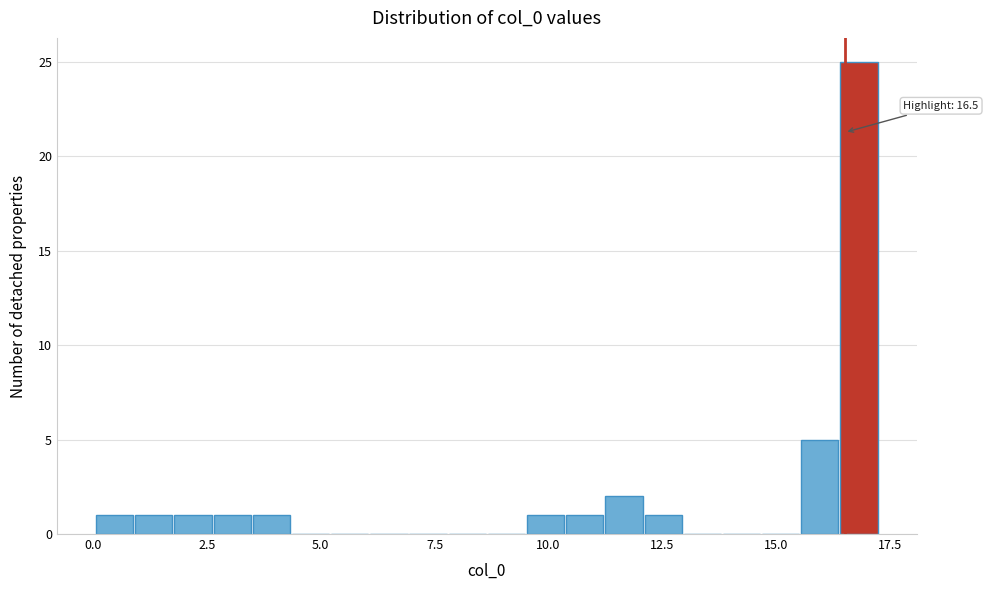

Around what value on the x-axis is the tallest bar? Give the approximate position of its centre, as read against the axis.

17.0